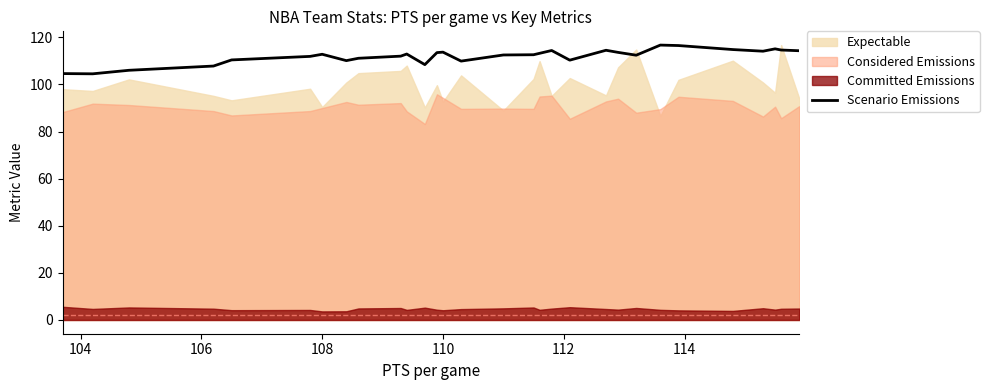

What is the difference between the second highest and second lowest values?

11.9